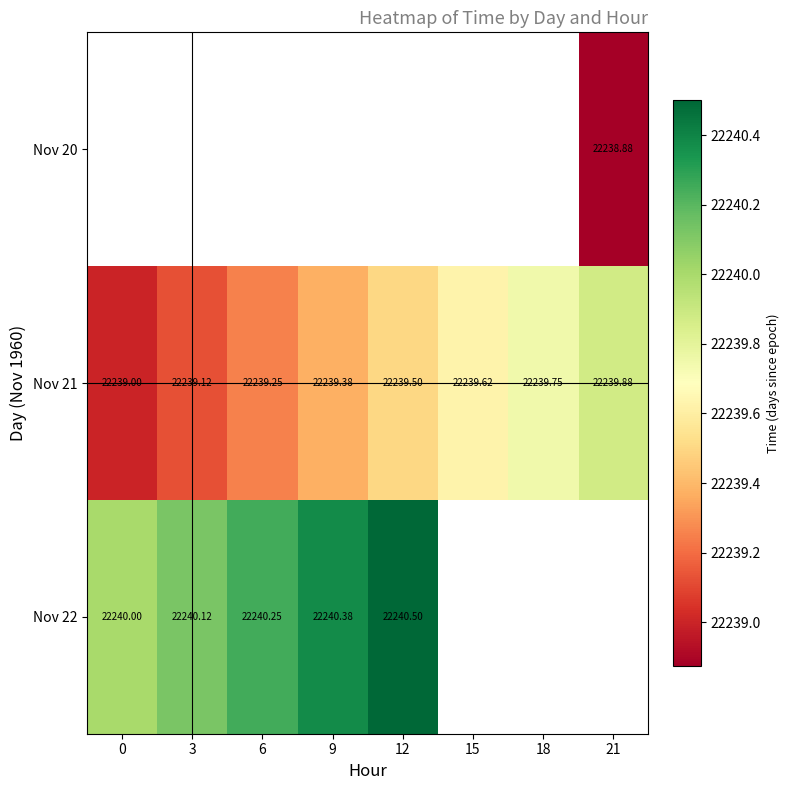

How many data points in Nov 21 are above 22239?

7